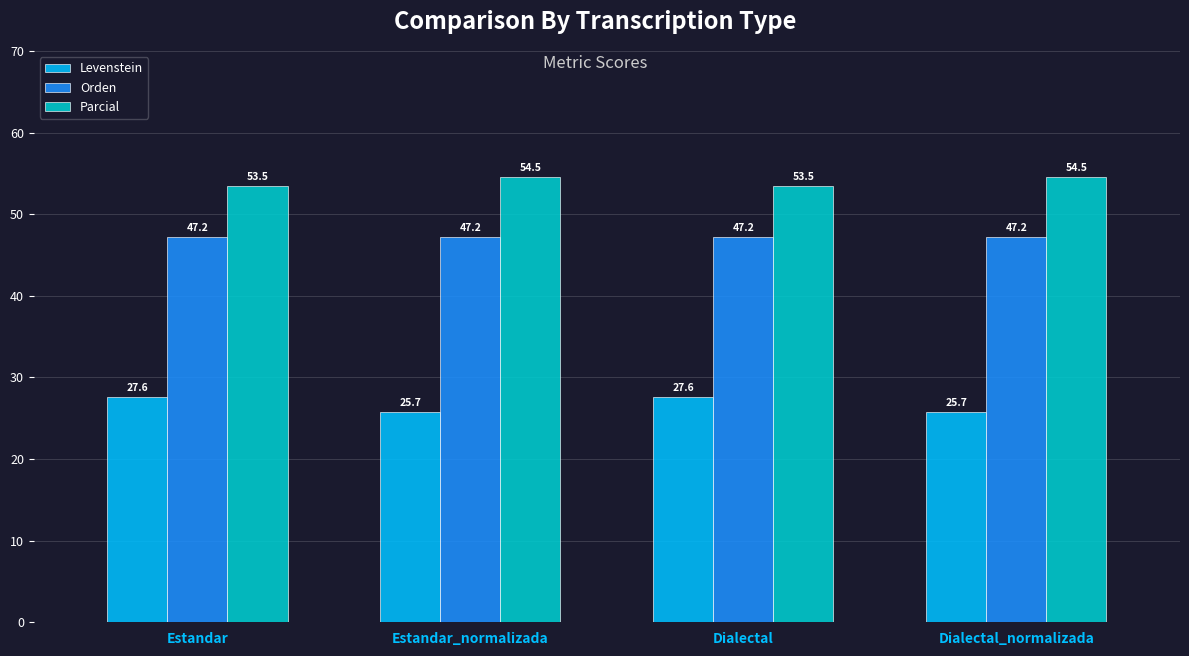

True or false: Orden has a value of 64.6 at Estandar_normalizada.

False